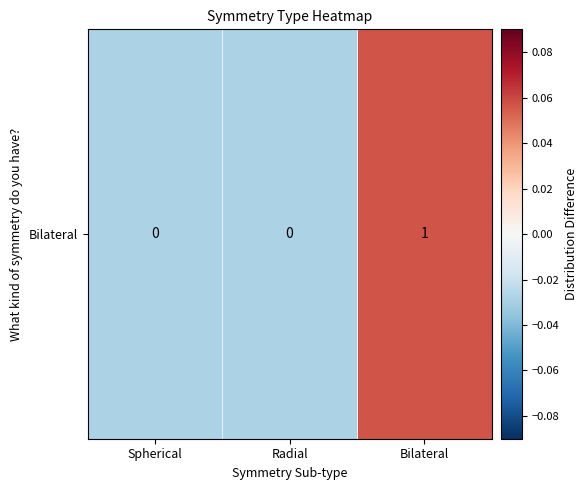

Count the number of values greater than 0.

1